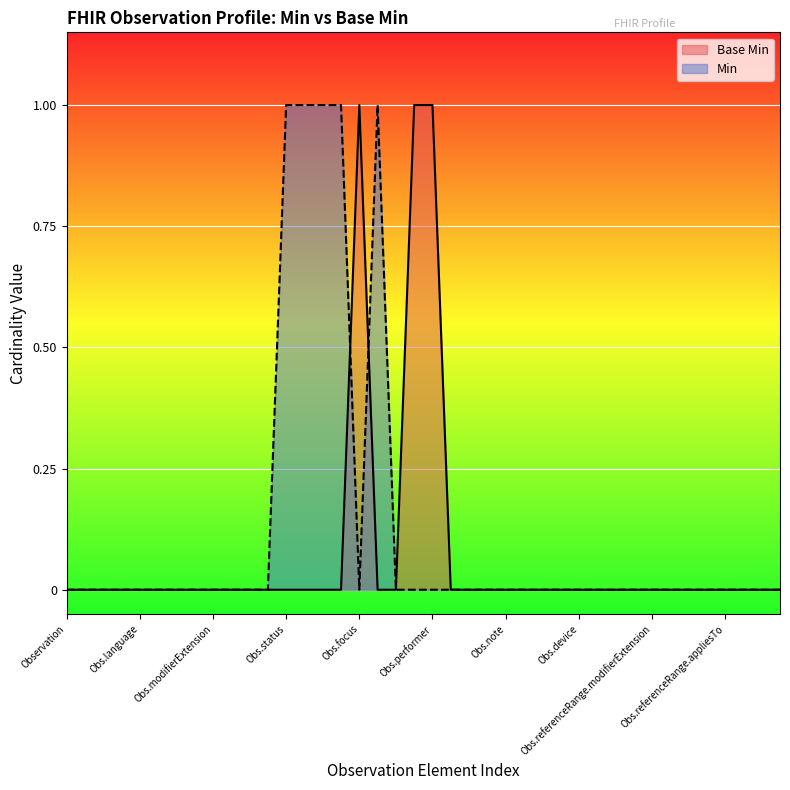

List the series in order of their overall mean, lowest first.

Base Min, Min